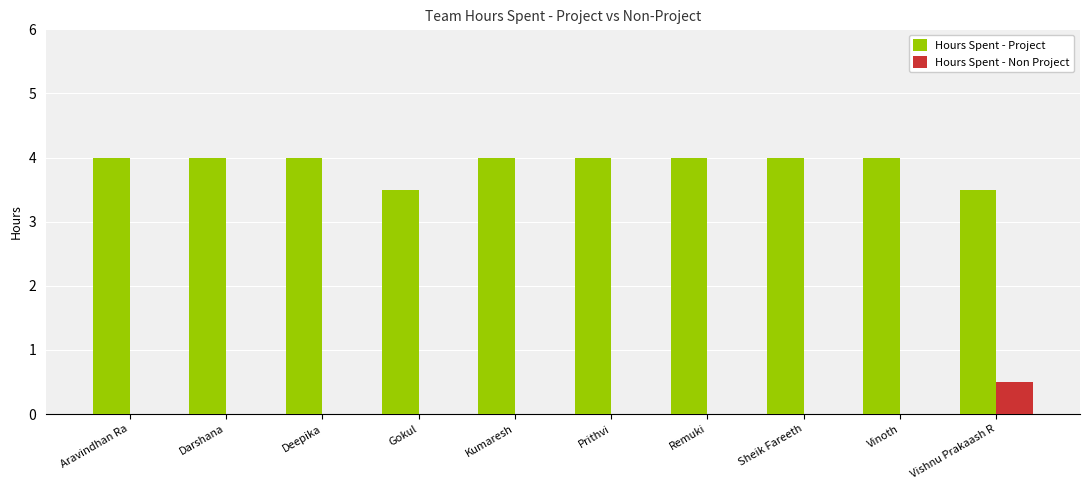

Is it true that Hours Spent - Non Project equals -0.2 at Deepika?

False